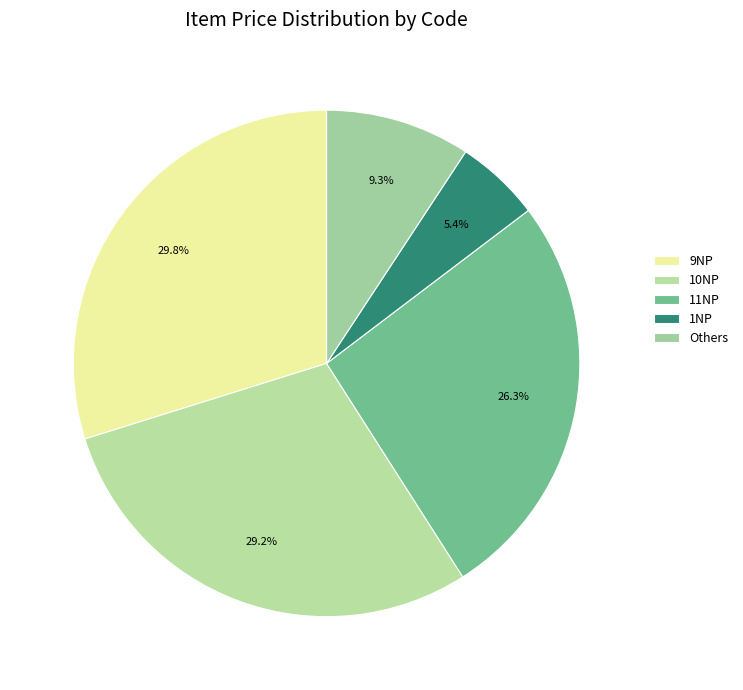

Rank the categories by value from highest to lowest.

9NP, 10NP, 11NP, Others, 1NP